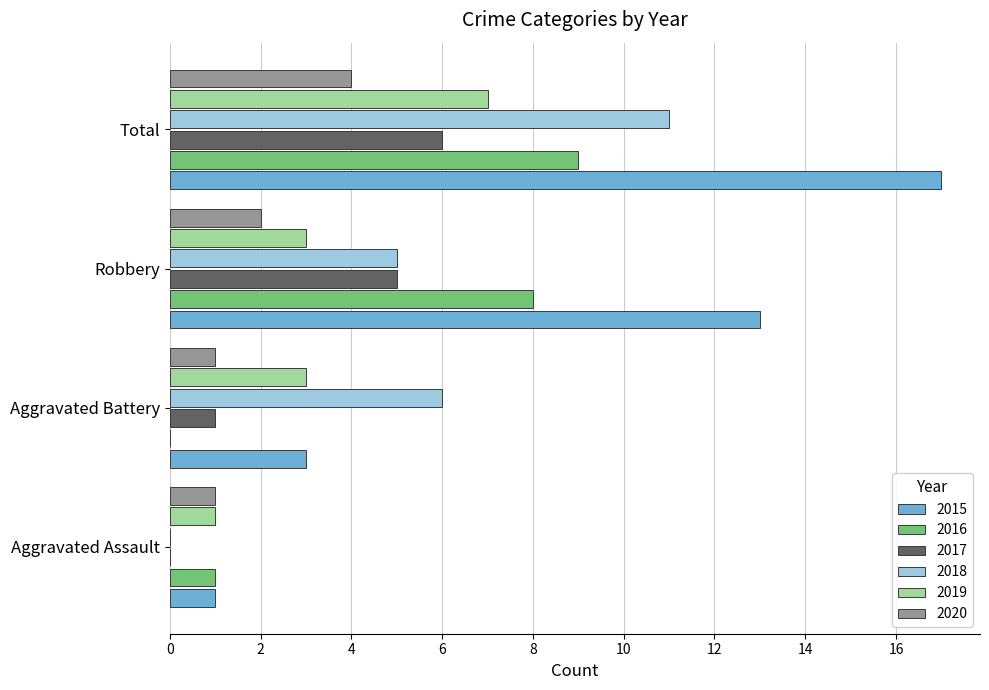

What is the sum of all 2016 values?

18